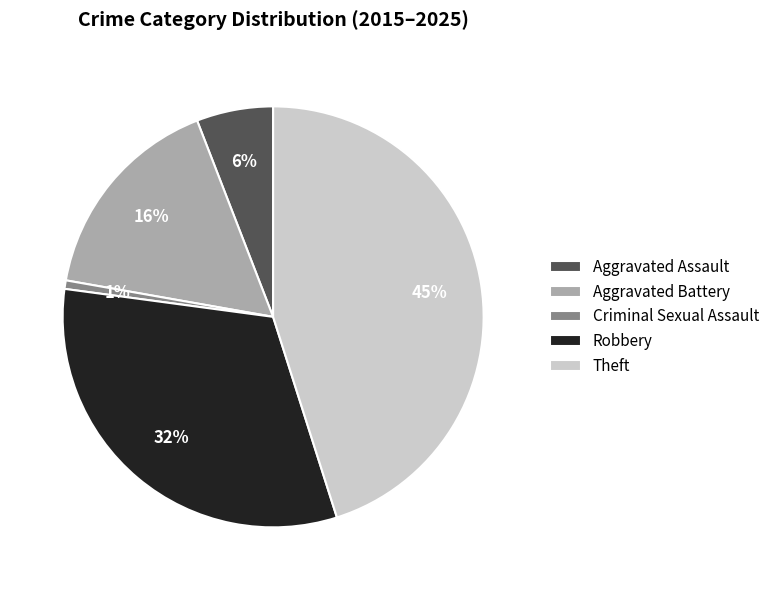

To the nearest percent, what is the difference between the largest and smallest slice percentages?

44%